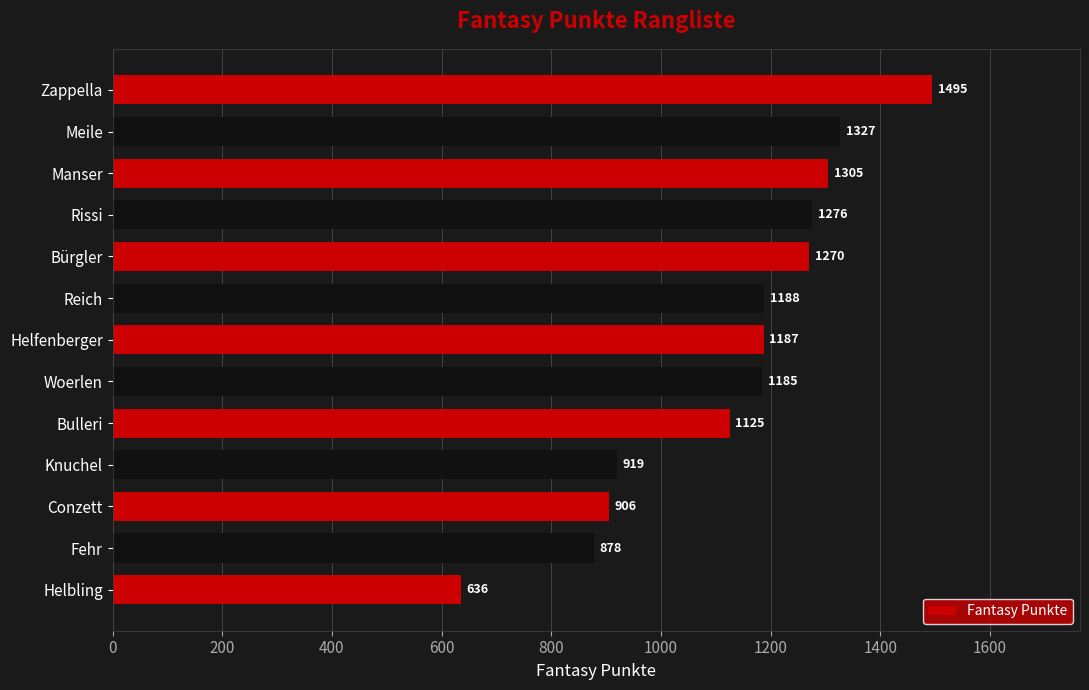

What is the average value?

1131